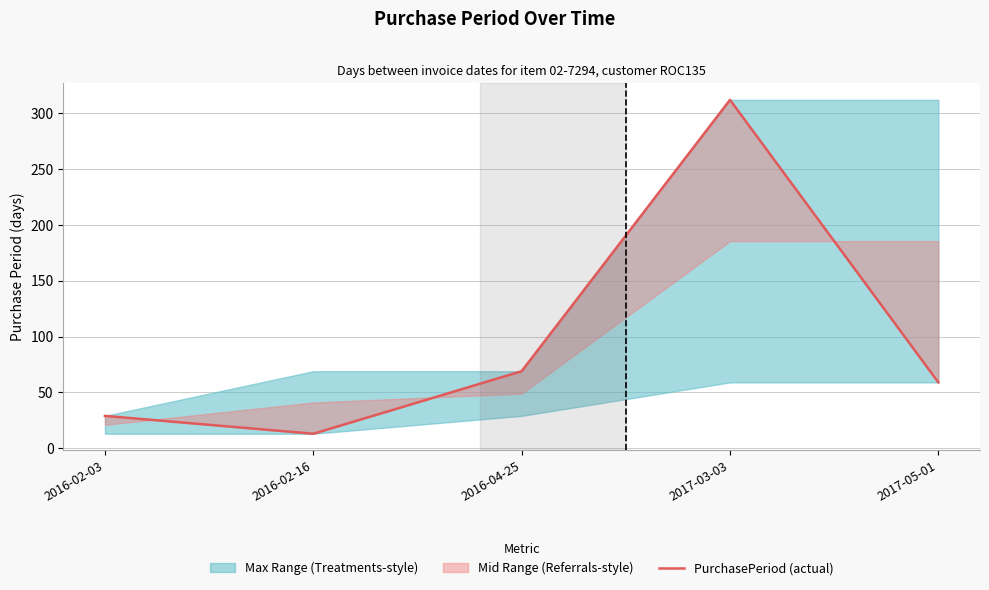

The chart shows a value of 45 at 2016-02-03. True or false?

False